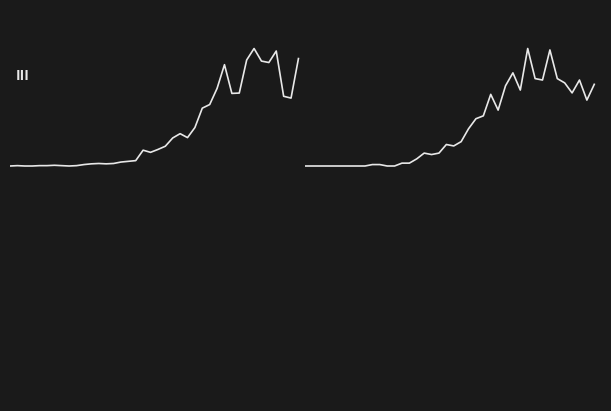

At how many categories does at least one series exceed 0?

36